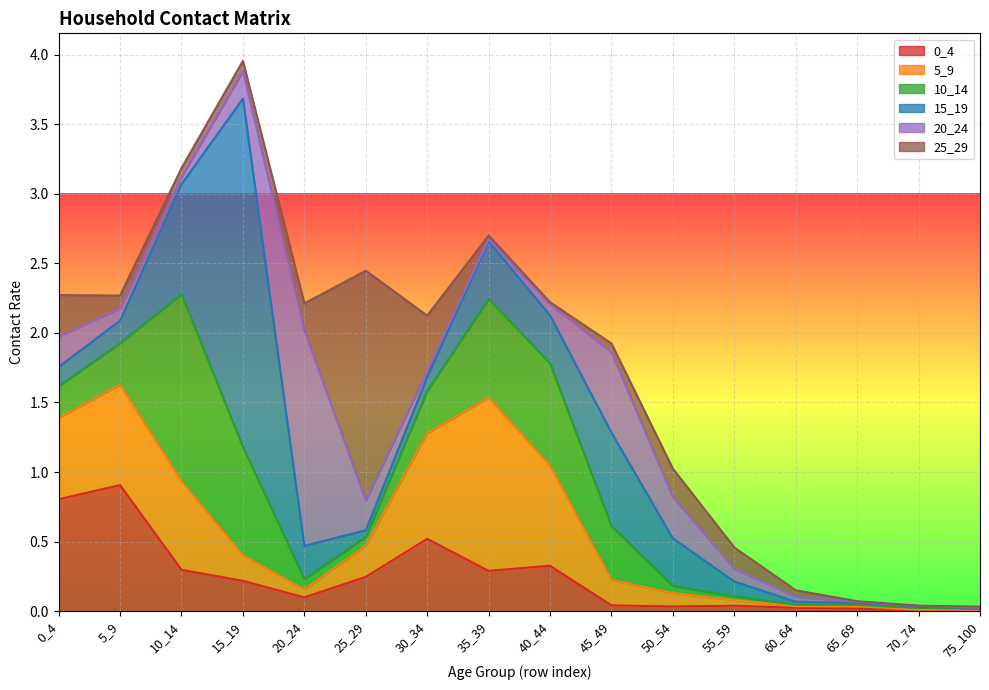

At which category is the sum across all series the highest?

15_19